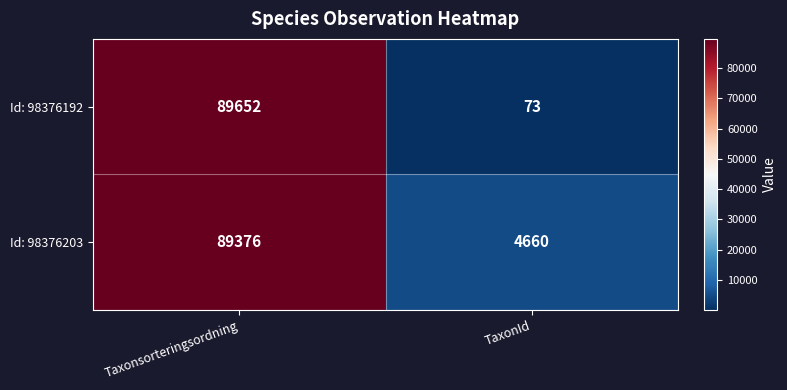

Which series has the widest spread of values?

Id: 98376192